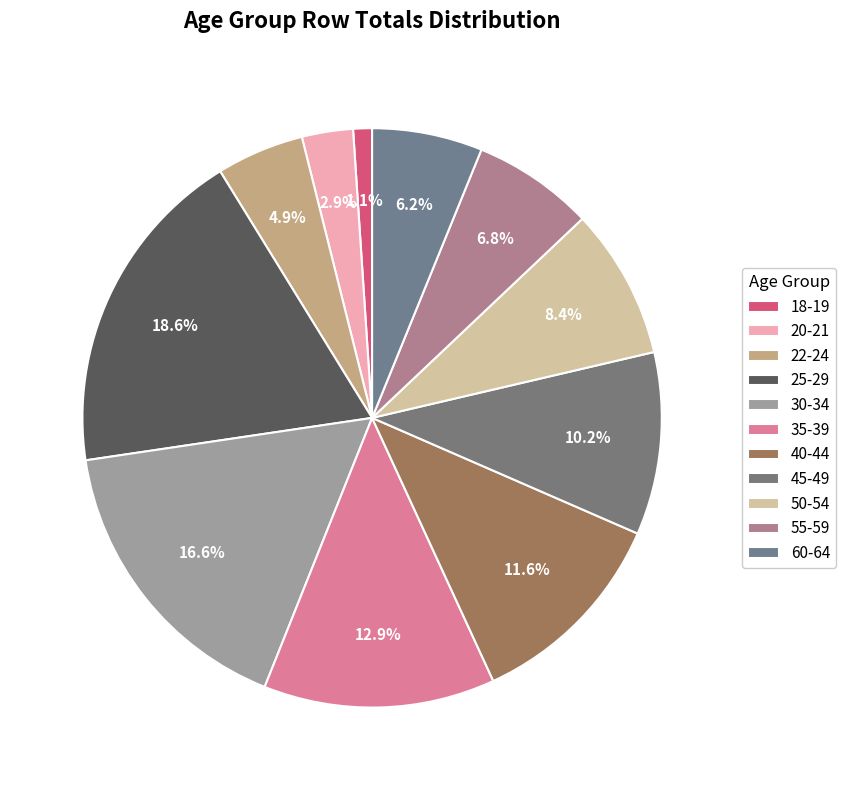

How many segments does this pie chart have?

11